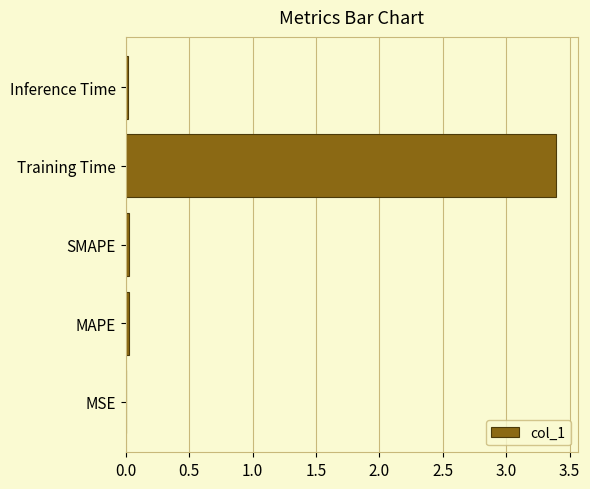

Which label corresponds to the largest value in the chart?

Training Time